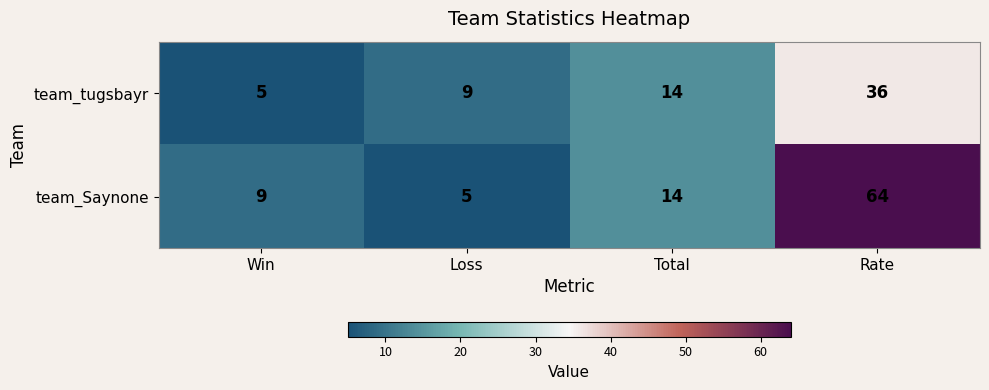

Which series has the widest spread of values?

team_Saynone